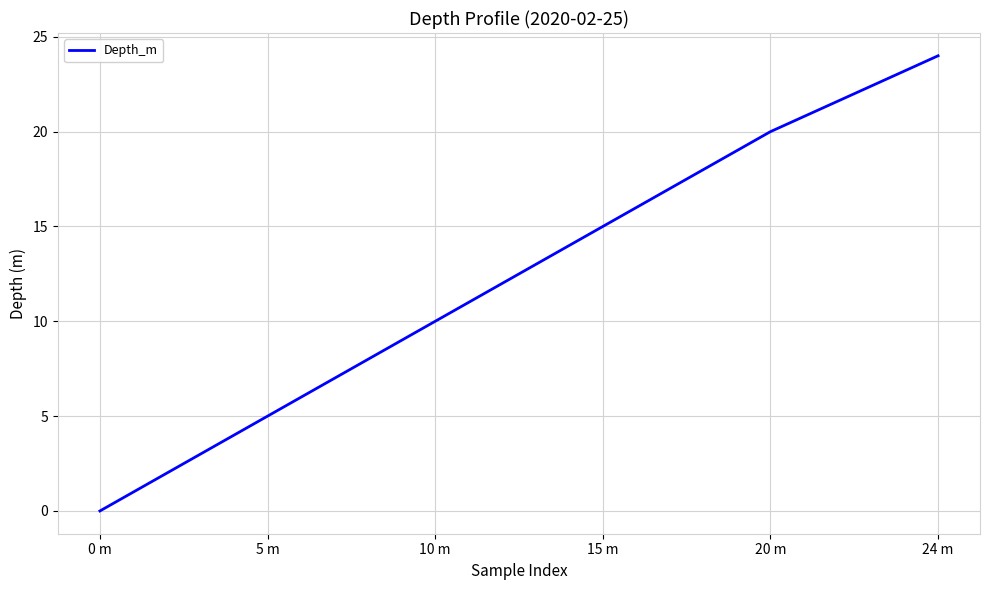

What is the ratio of the value at 24 m to the value at 20 m?

1.2